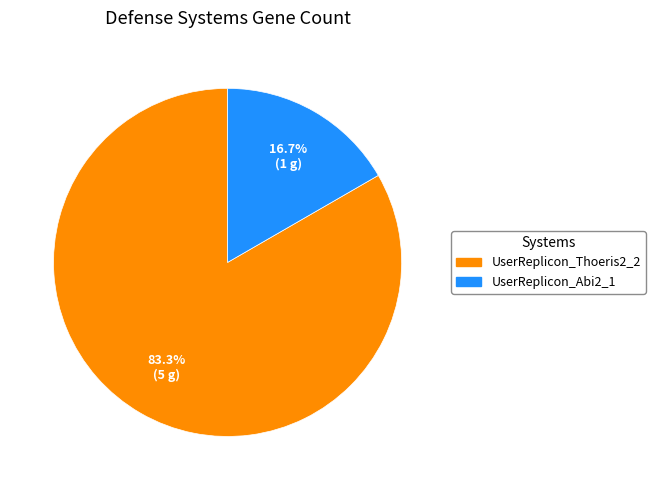

Combined, do UserReplicon_Thoeris2_2 and UserReplicon_Abi2_1 account for over 50%?

Yes